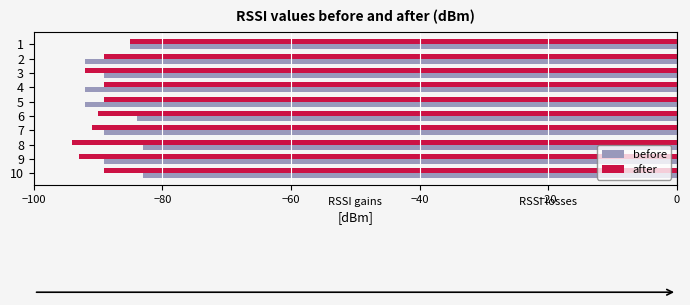

Is it true that before equals -83 at 10?

True